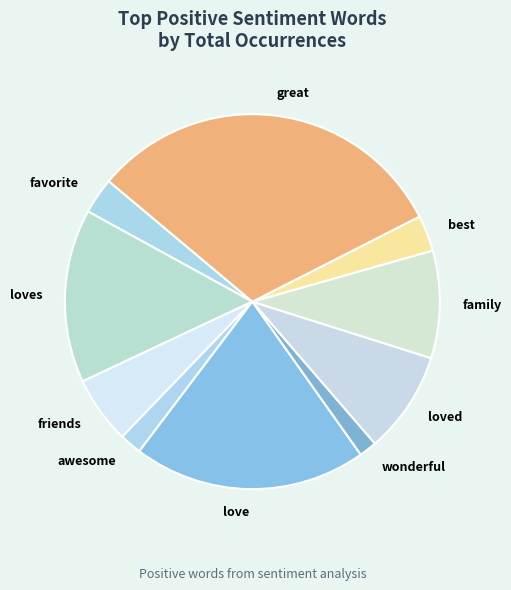

The great slice represents 31% of the pie. True or false?

True